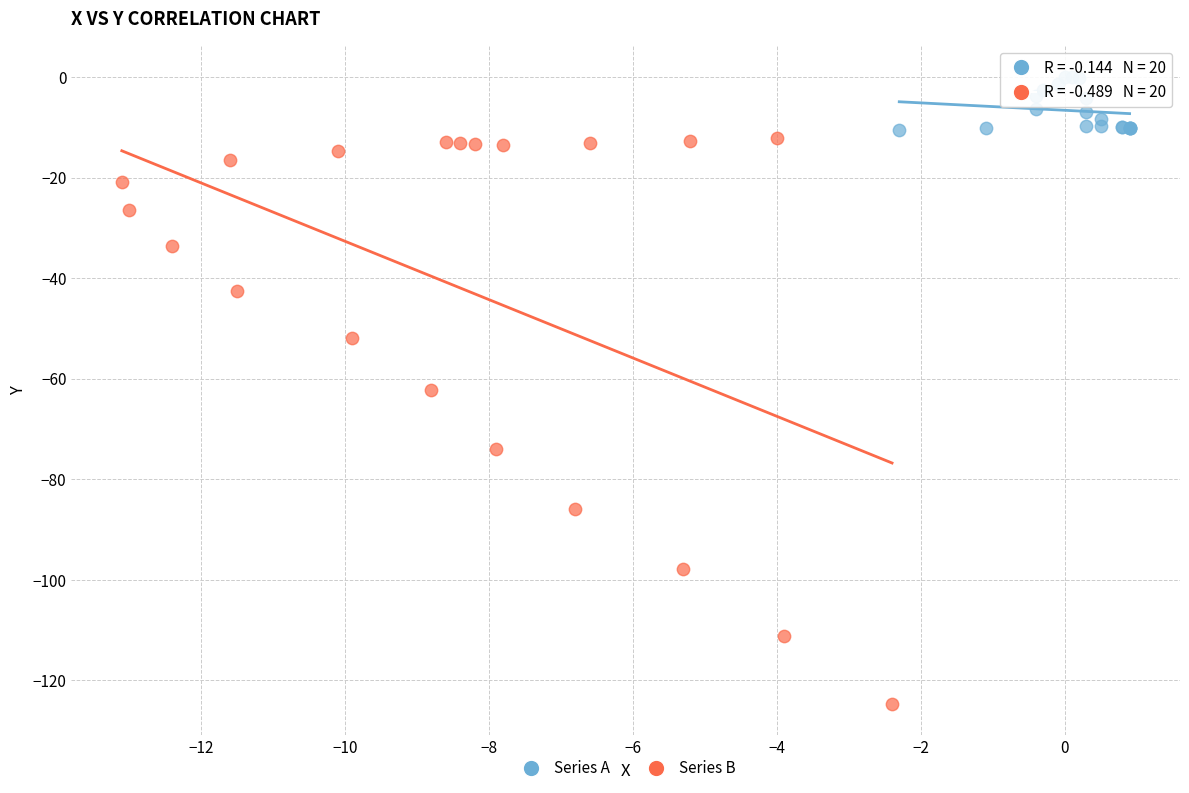

Which series contains the lowest Y value?

Series B